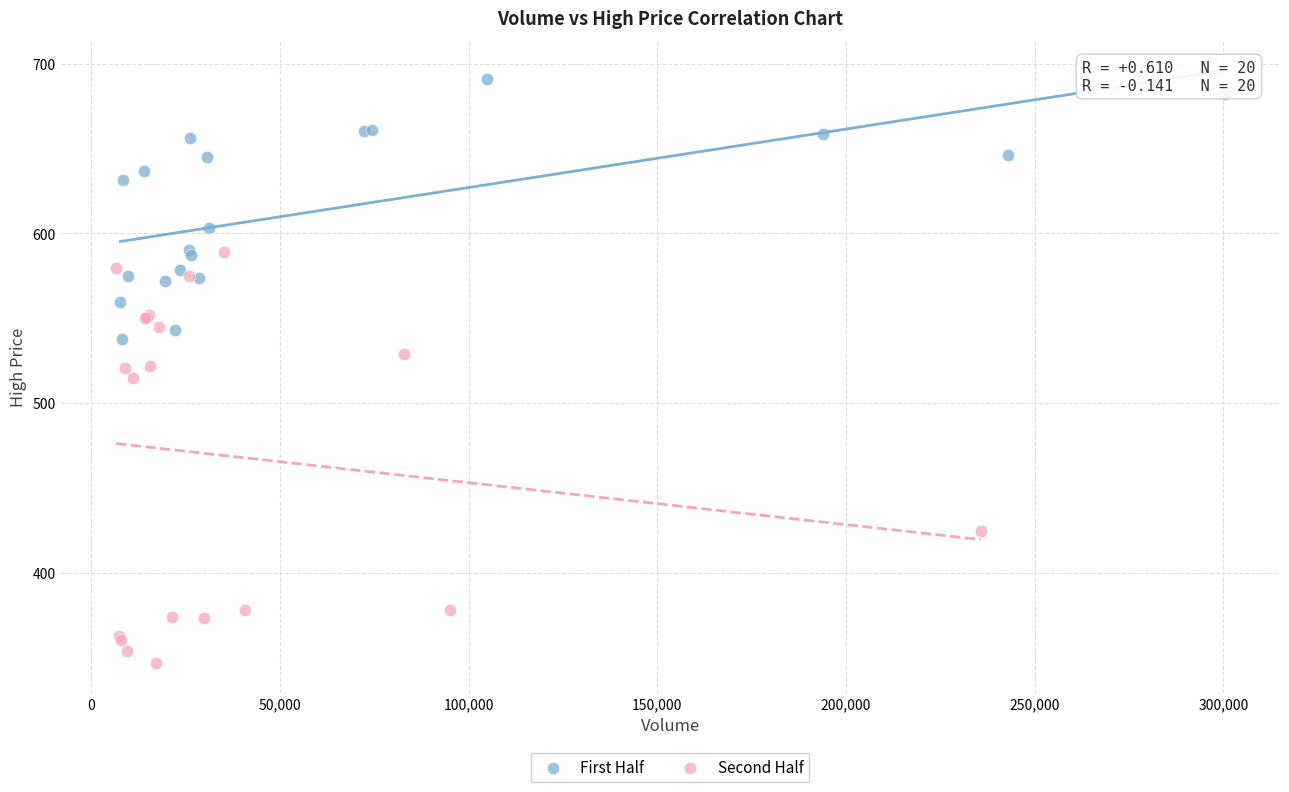

Which series has the widest spread of Y values?

Second Half